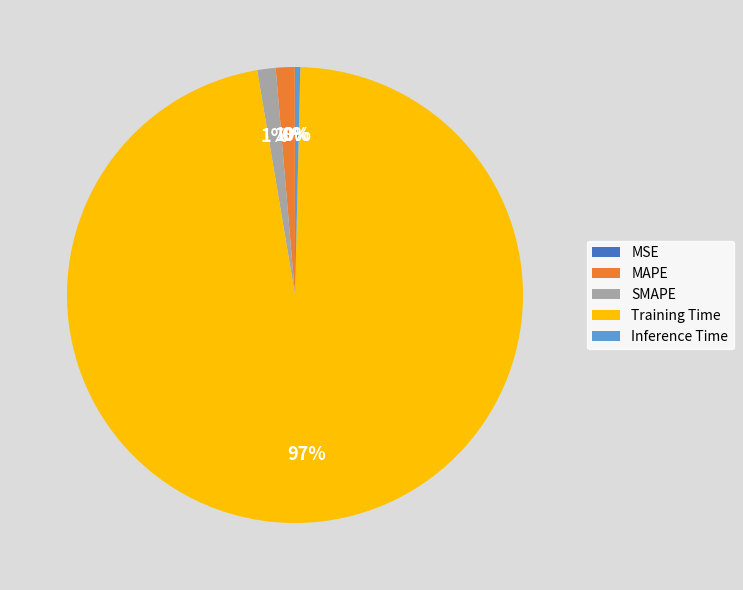

True or false: SMAPE accounts for 1% of the total.

True